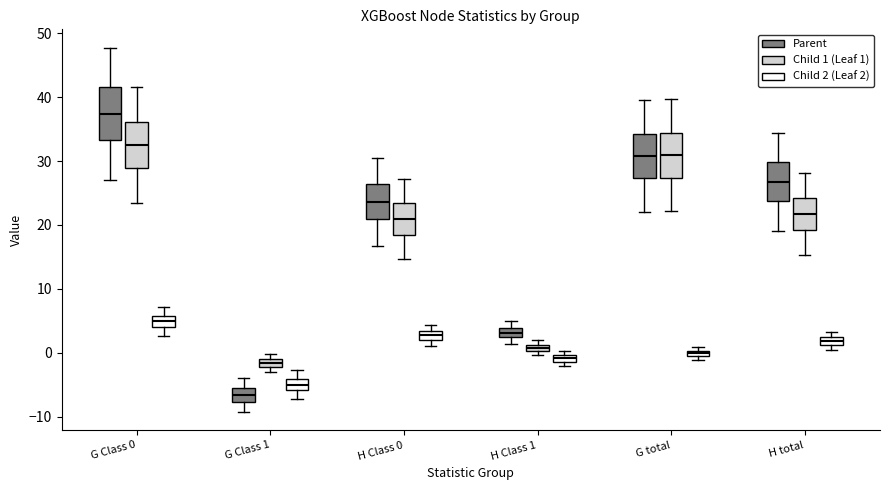

Which box's median line is the highest?

G Class 0 (Parent)